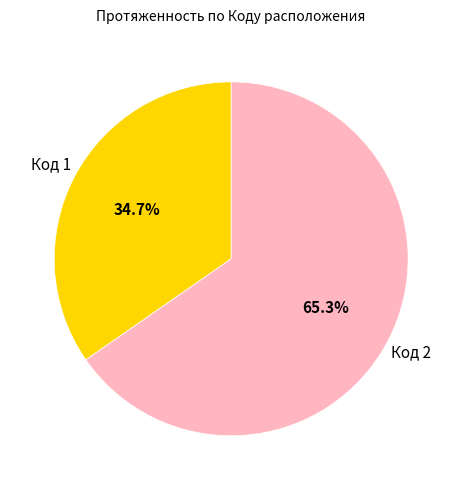

Which slice represents more than half of the pie?

Код 2